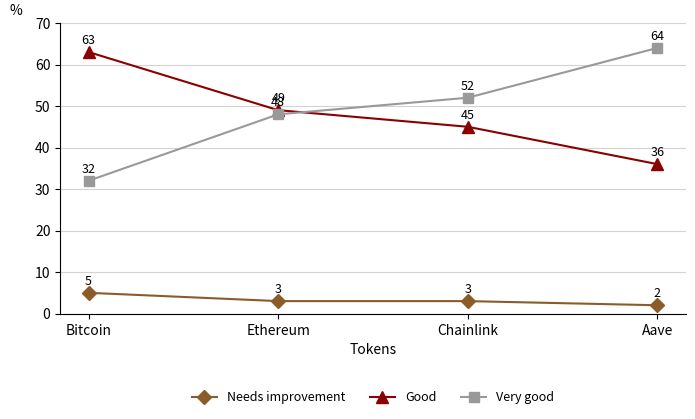

True or false: Good has a value of 11 at Chainlink.

False